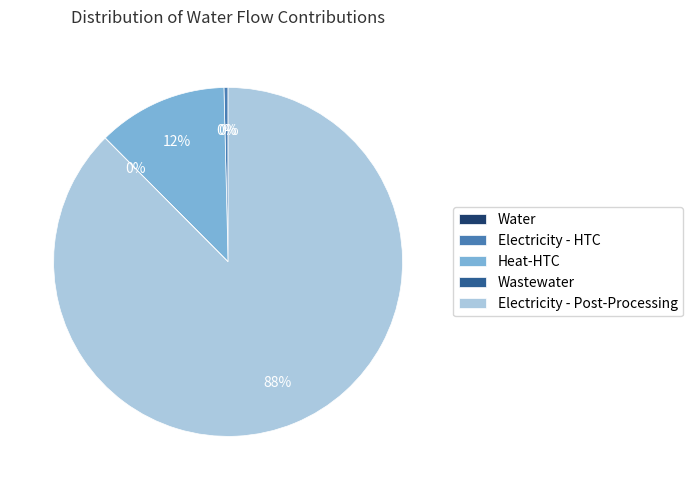

What is the largest slice in the pie chart?

Electricity - Post-Processing